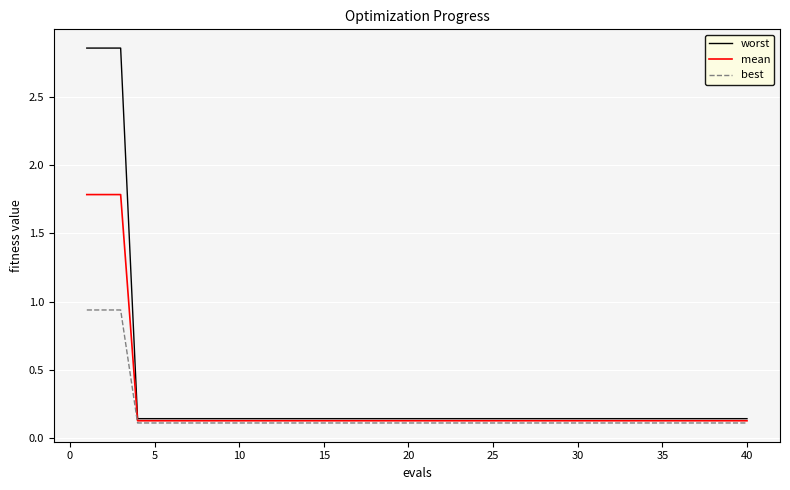

What is the sum of all best values?

7.0